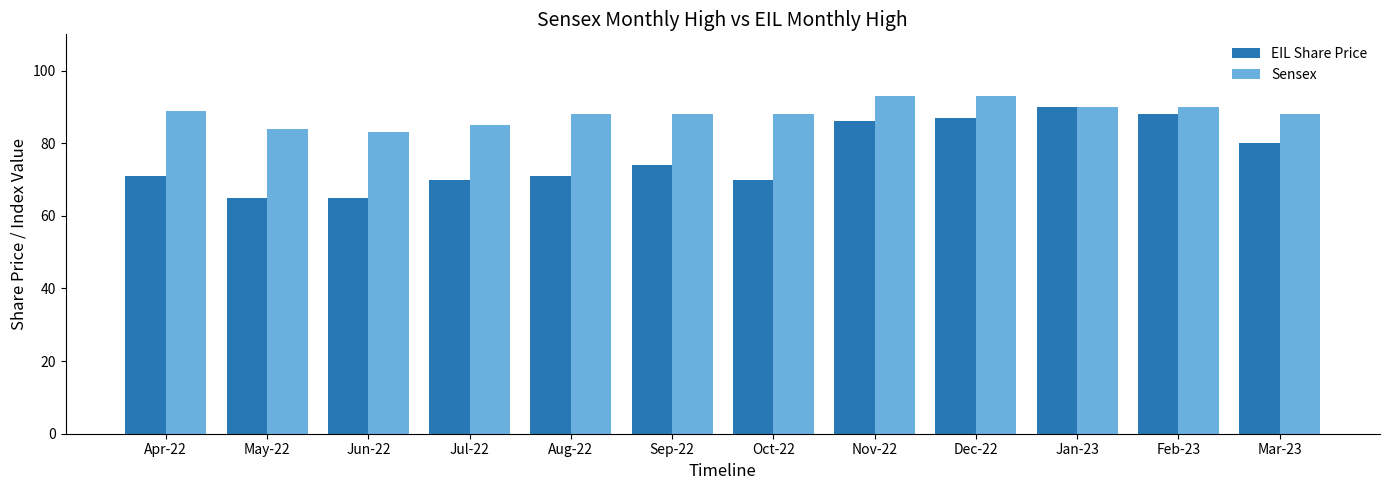

What is the spread (max minus min) of values at Nov-22?

7